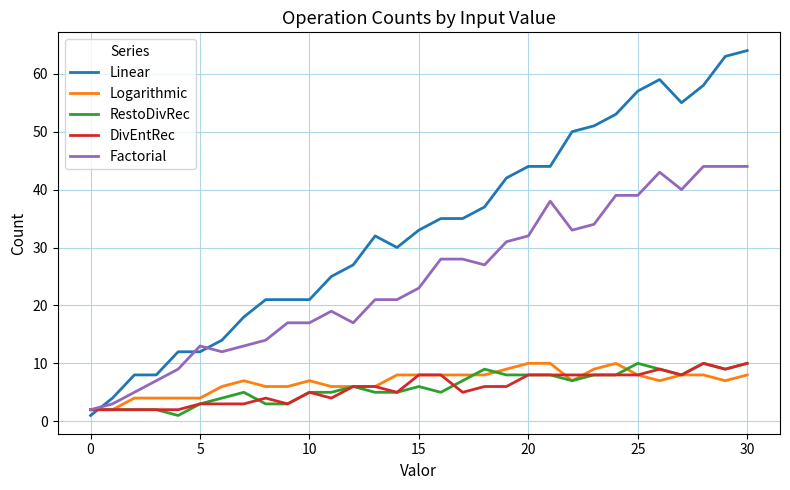

How many times do Linear and Logarithmic cross each other?

1